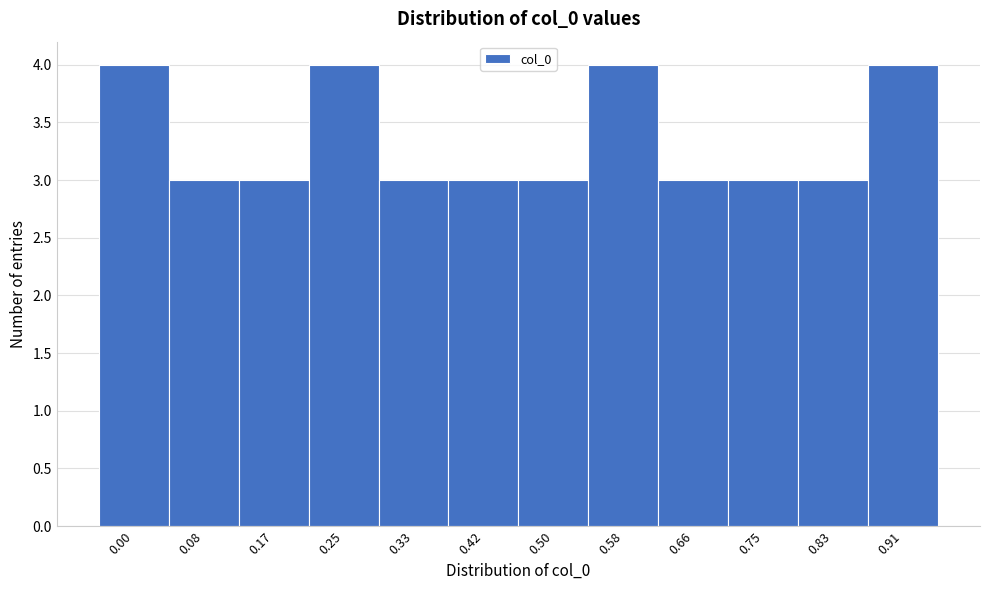

Reading left to right, what are all the values shown in this chart?

4	3	3	4	3	3	3	4	3	3	3	4